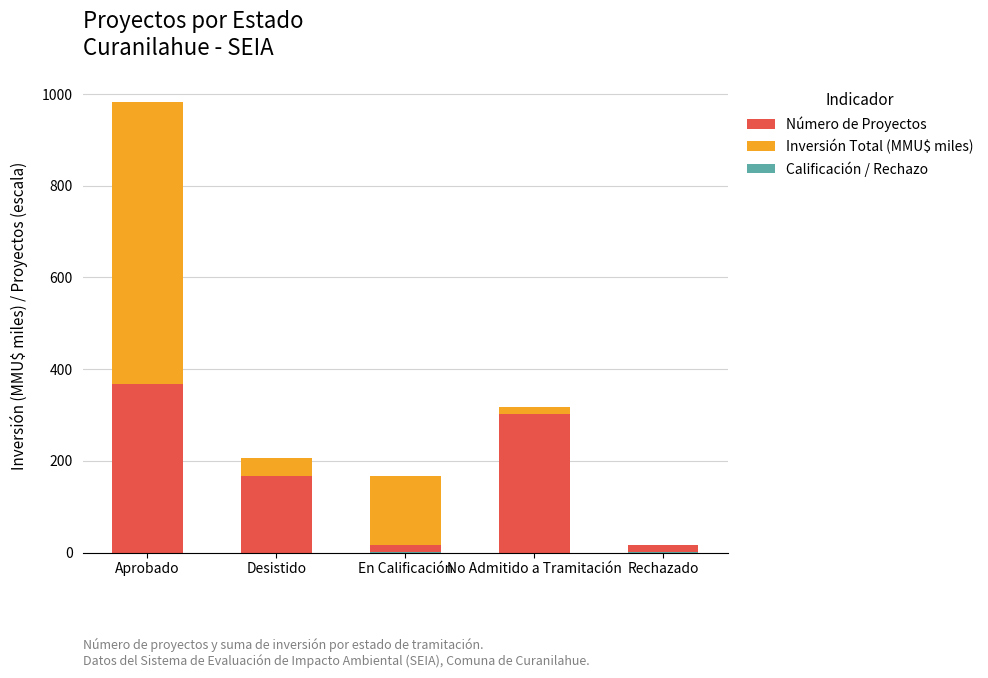

What is the sum of all Calificación / Rechazo values?

1.5